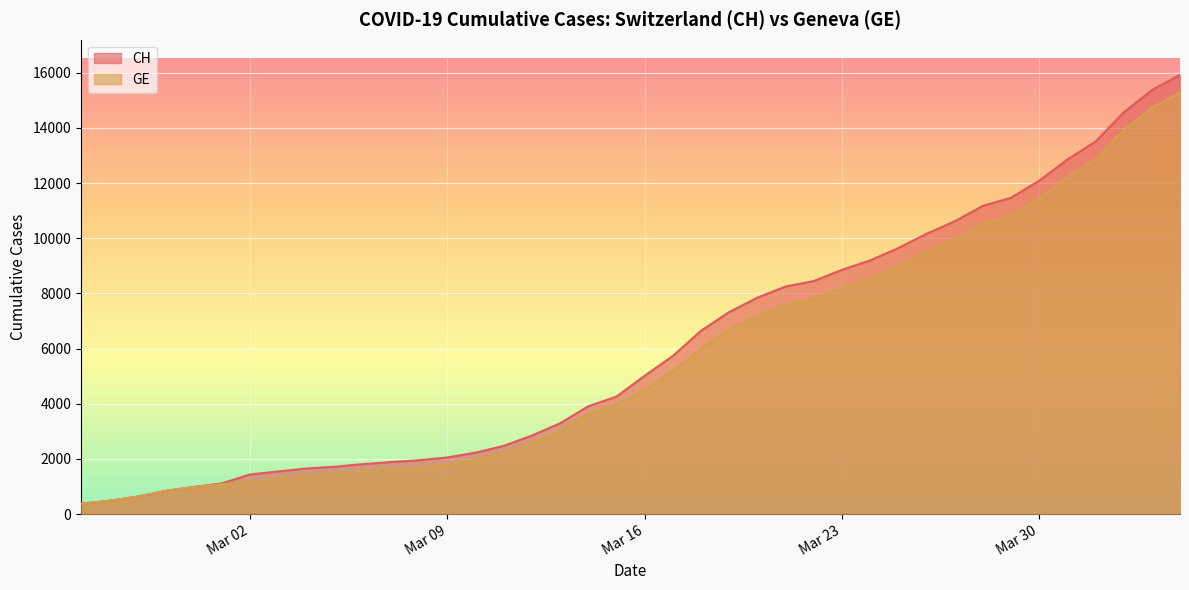

List the series in order of their overall mean, highest first.

CH, GE